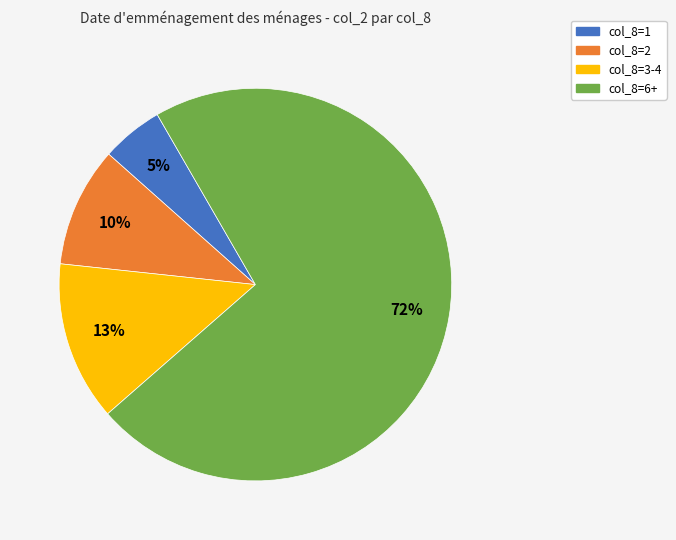

To the nearest percent, what is the difference between the largest and smallest slice percentages?

67%